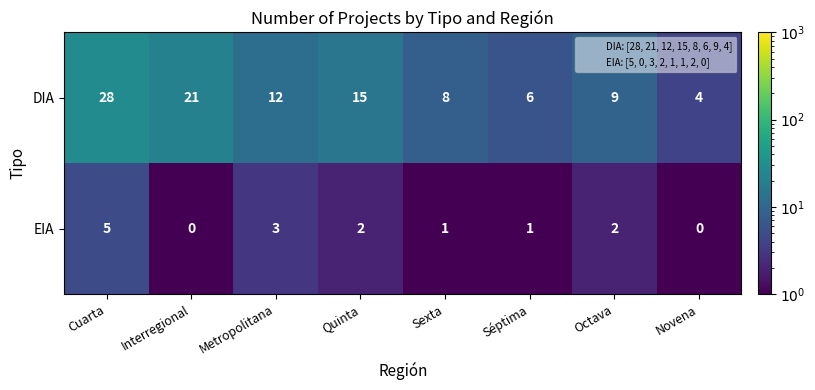

Reading left to right, what are all the values shown in this chart?

DIA: 28	21	12	15	8	6	9	4
EIA: 5	0	3	2	1	1	2	0